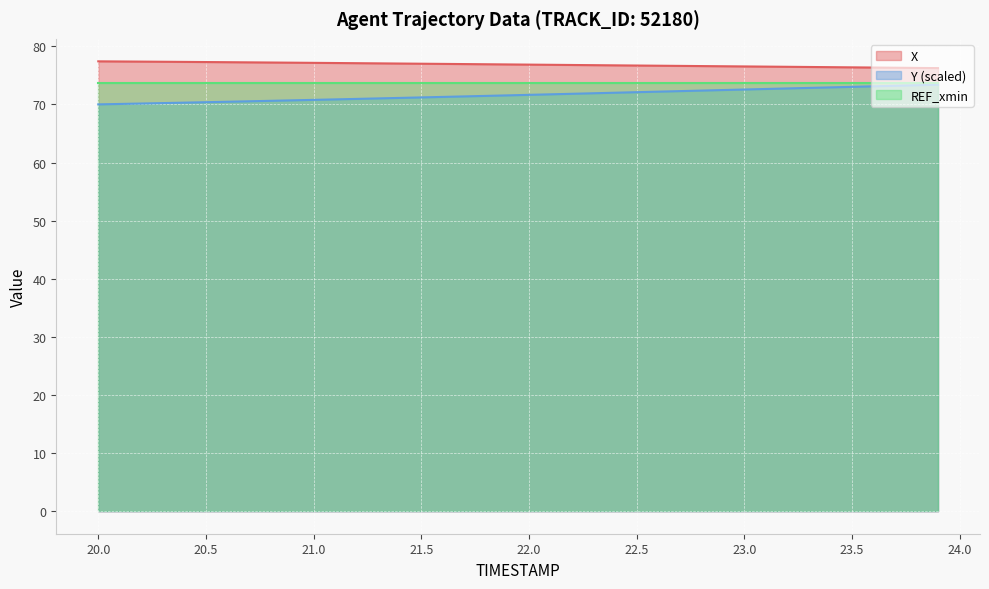

Is it true that Y (scaled) equals 70.4 at 20.5?

True